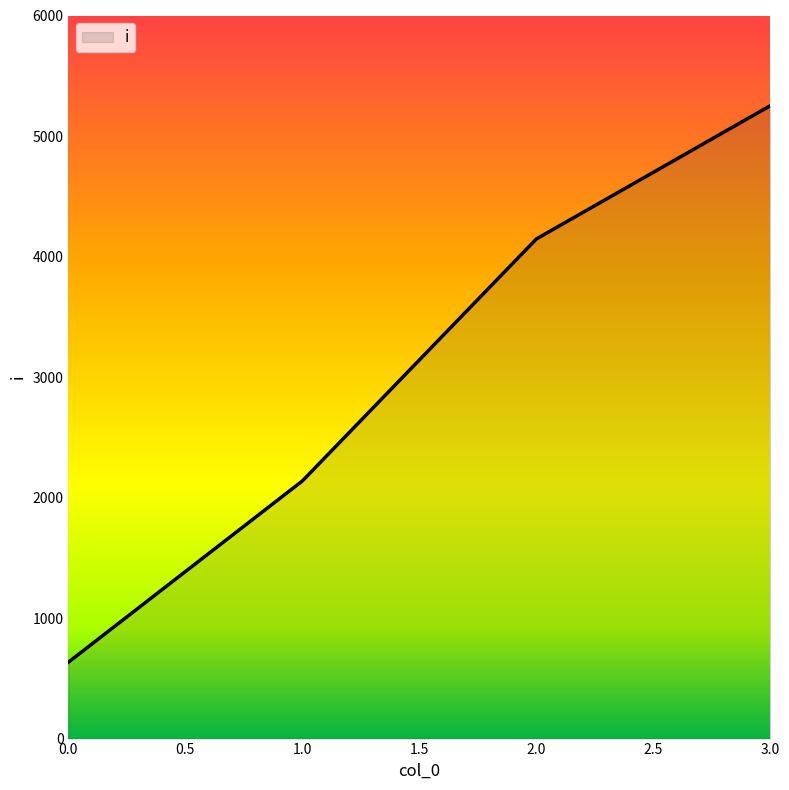

Between 1.0 and 3.0, which is larger?

3.0